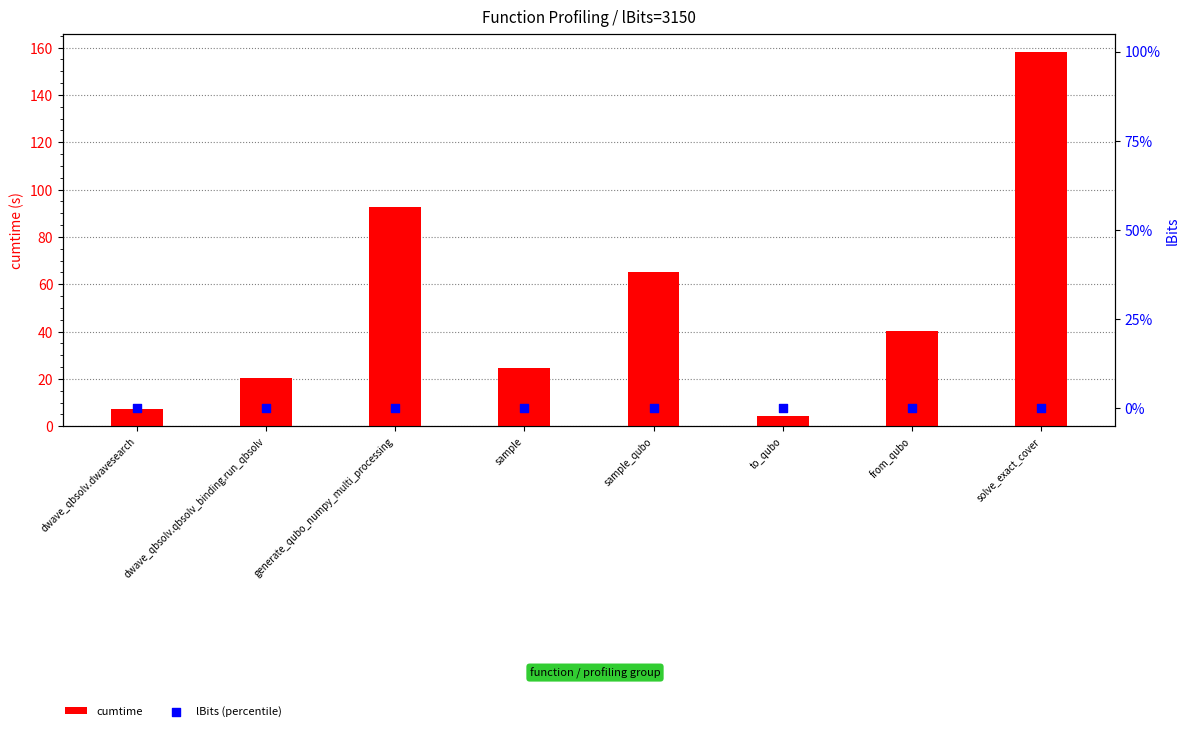

At how many categories does at least one series exceed 140?

1